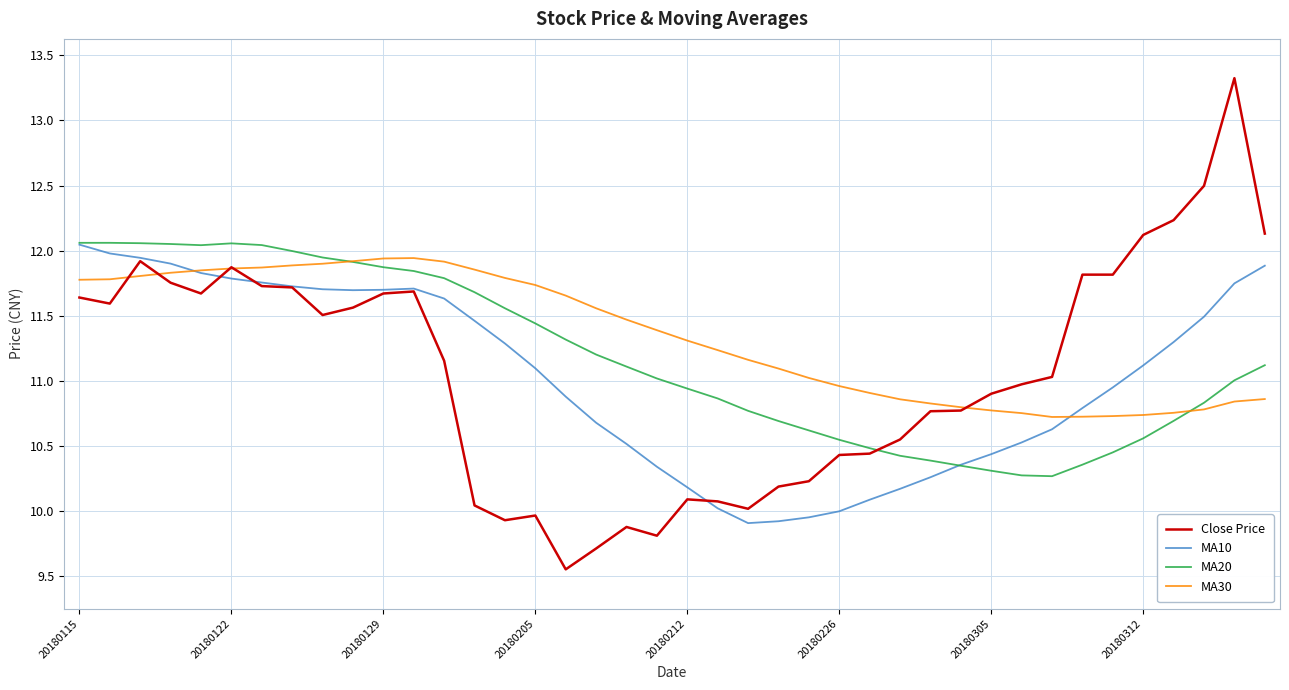

What is the maximum value shown in the chart?

13.3